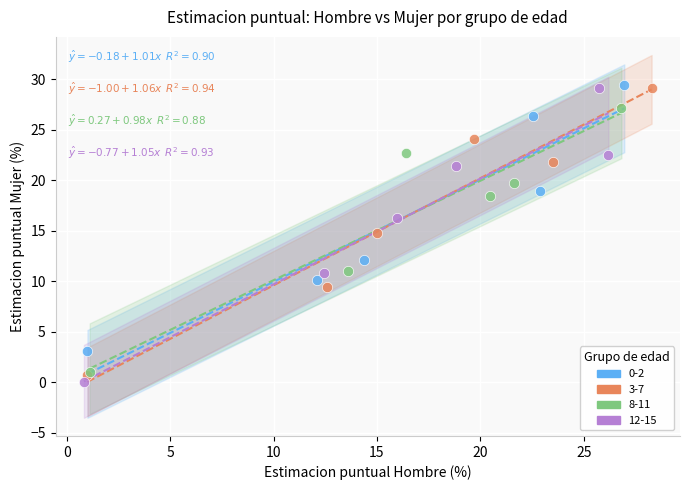

Which series has the widest spread of Y values?

12-15